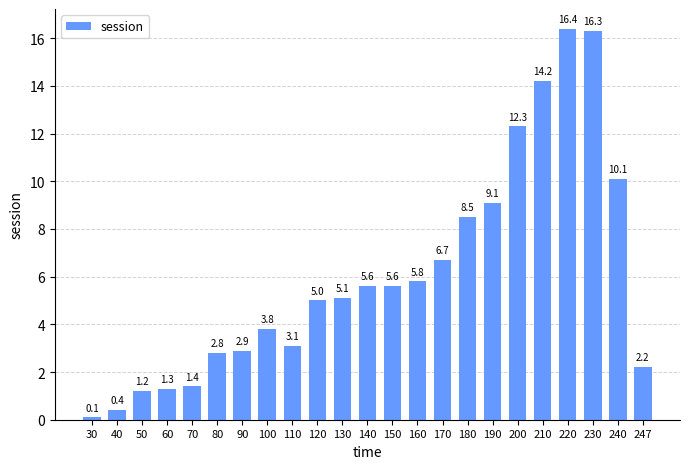

What is the sum of all values?

139.9